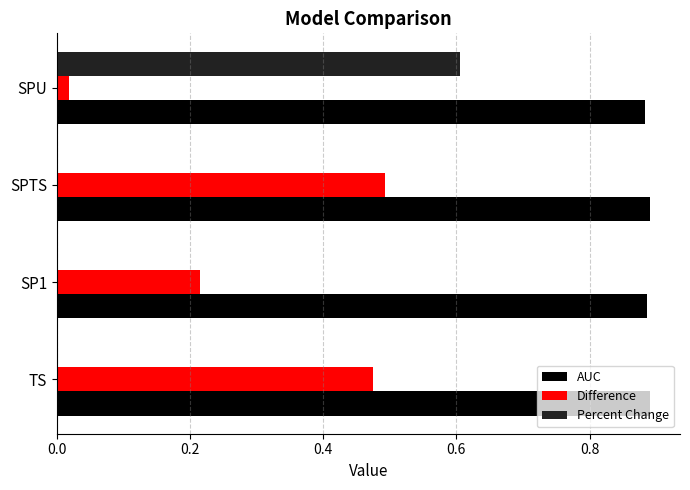

Which series changed the most between SP1 and SPTS?

Difference